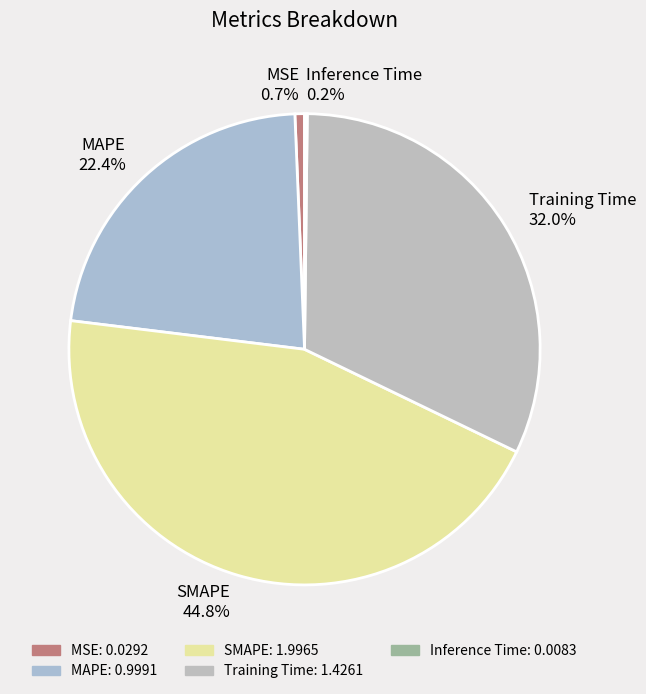

Is Training Time the majority of the pie?

No